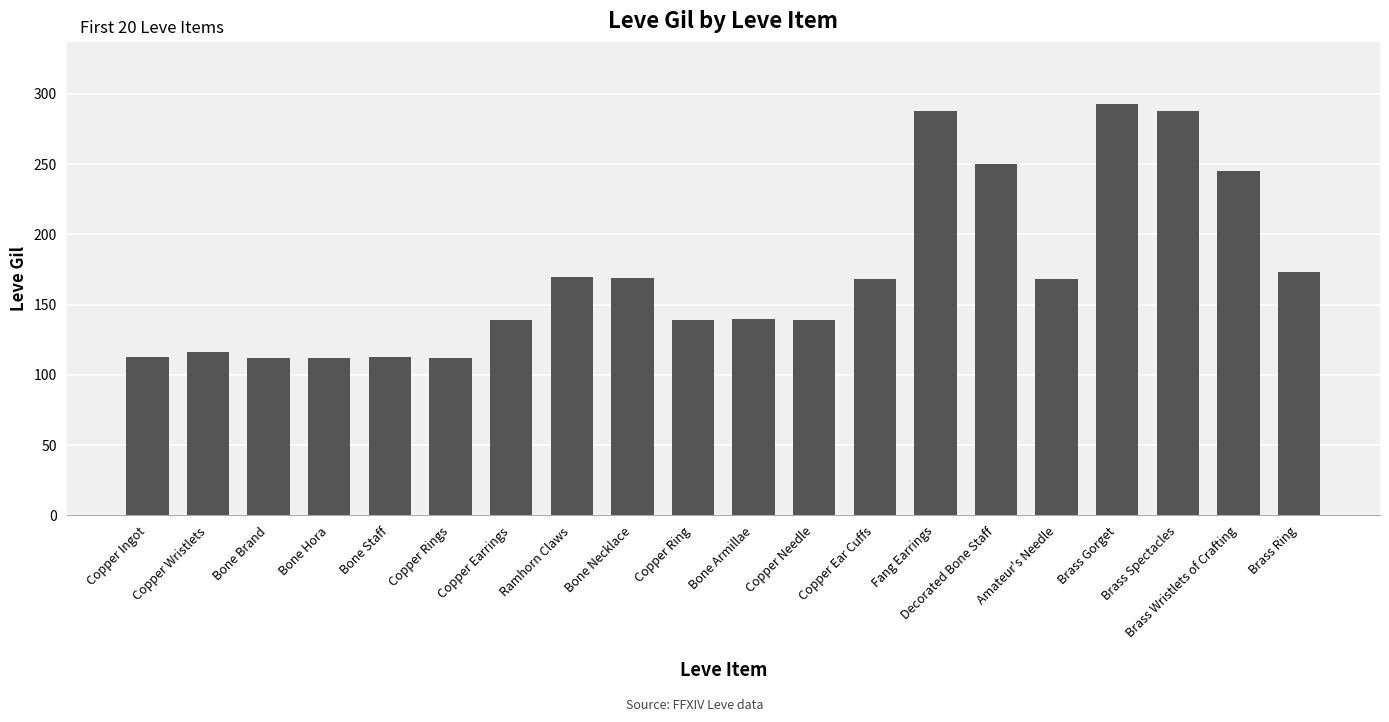

What is the label of the 16th bar from the left?

Amateur's Needle